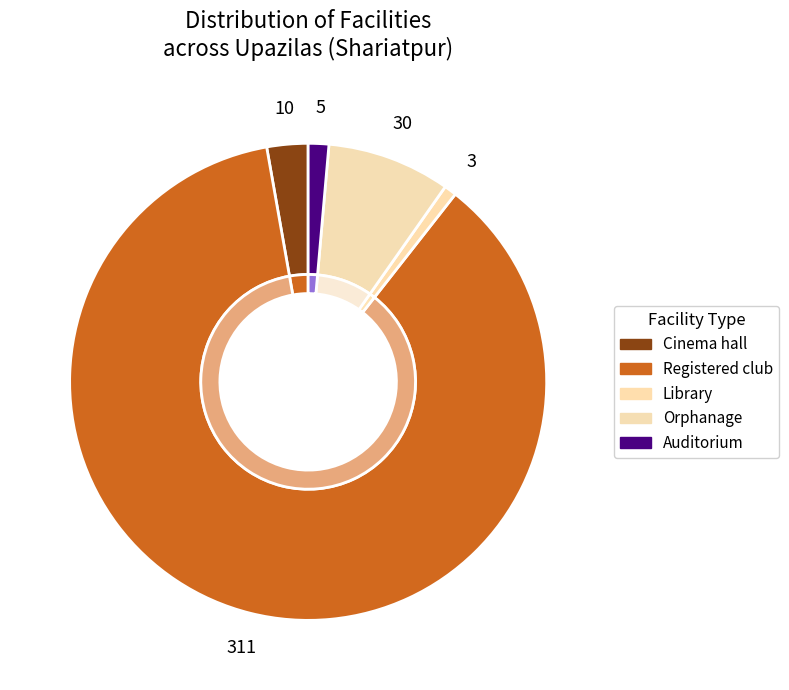

True or false: Registered club accounts for 81% of the total.

False